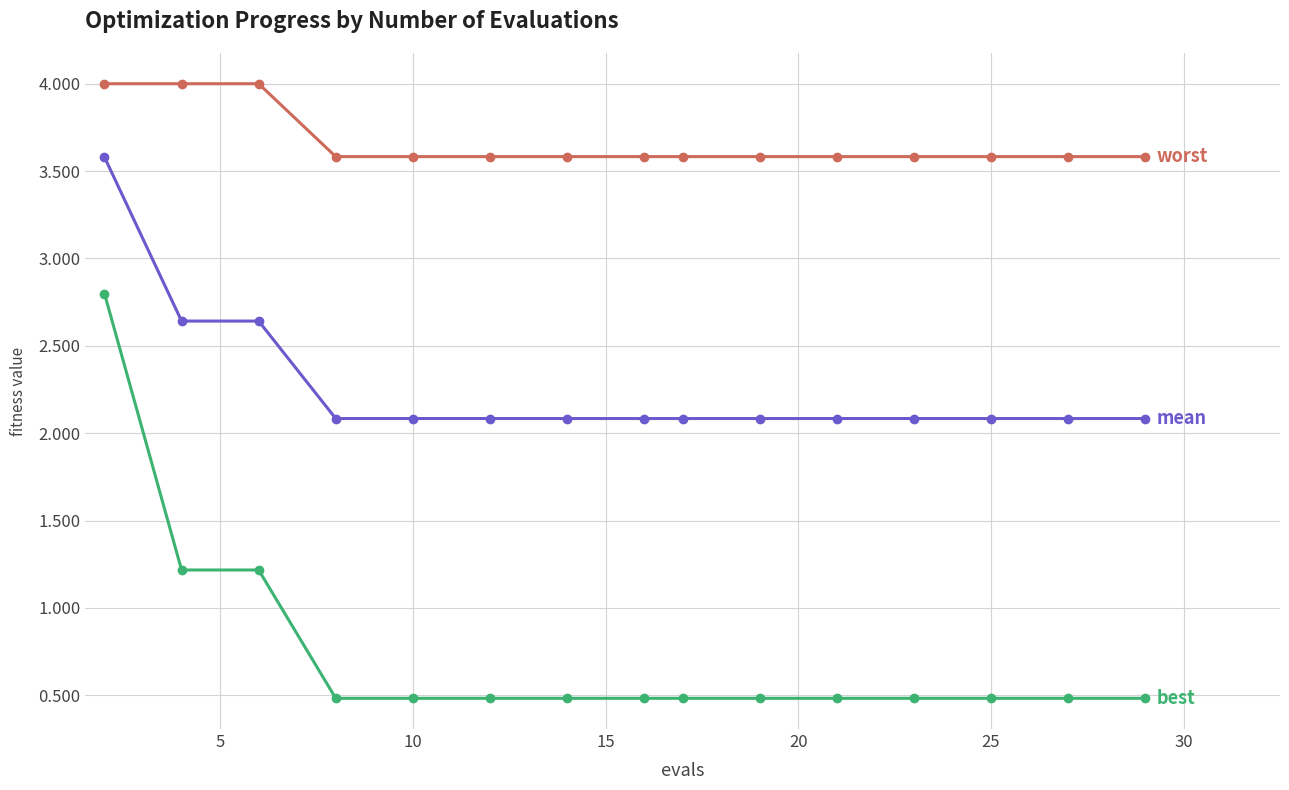

How many categories are shown in the chart?

15